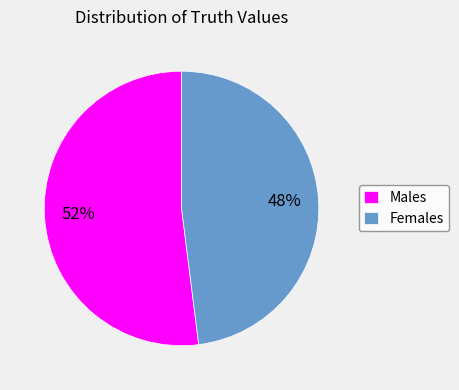

Between Females and Males, which is larger?

Males